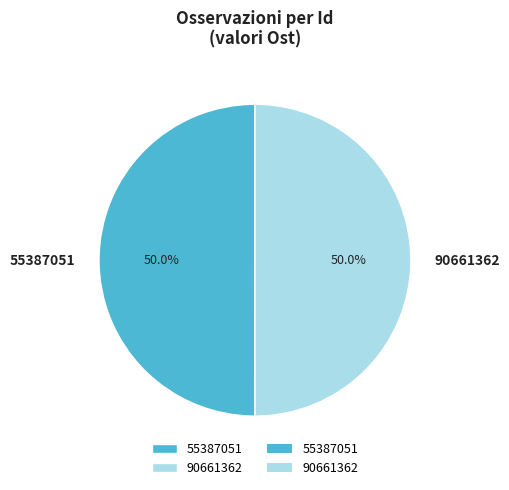

What is the ratio of the value at 55387051 to the value at 90661362?

1.0